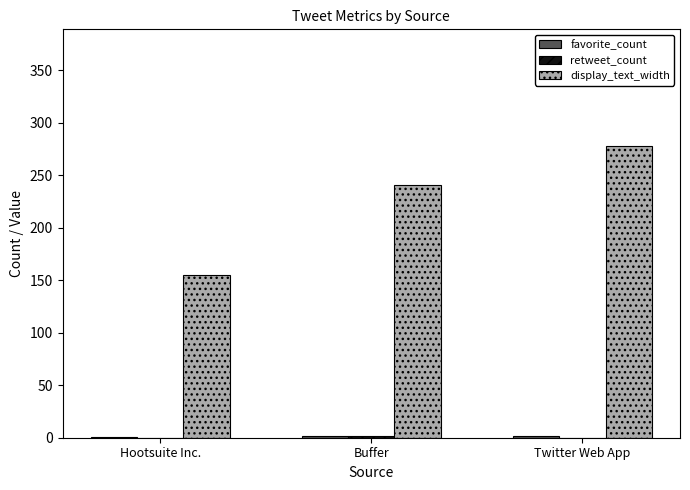

The value of display_text_width at Twitter Web App is 105. True or false?

False